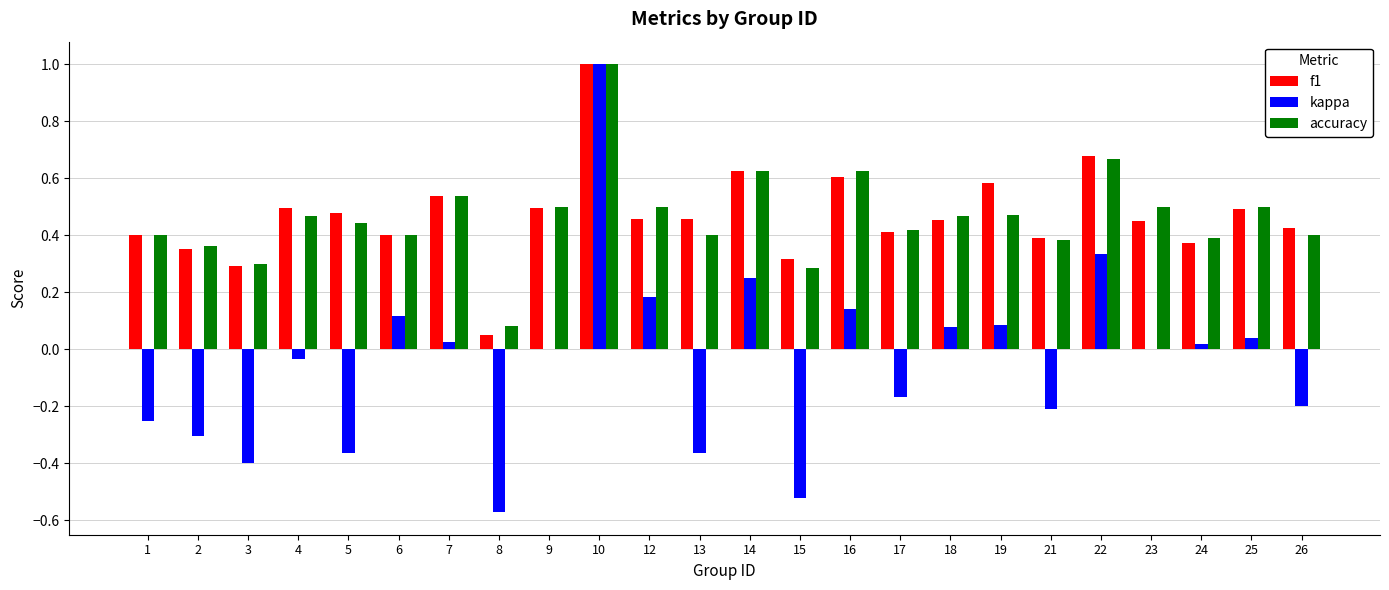

What is the sum of all kappa values?

-1.1